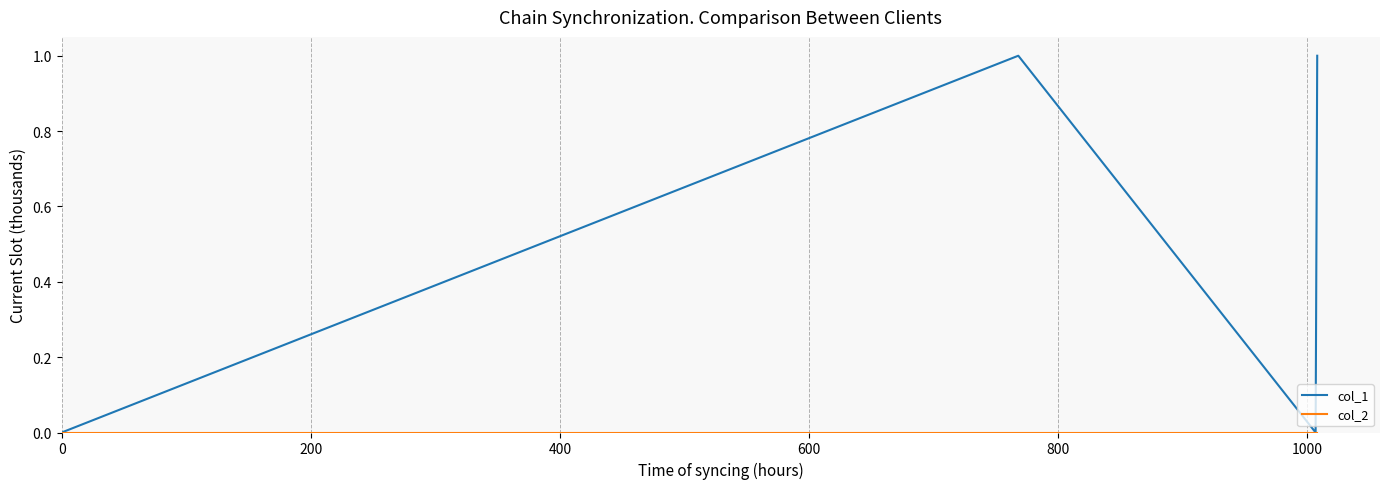

Which series has the widest spread of values?

col_1